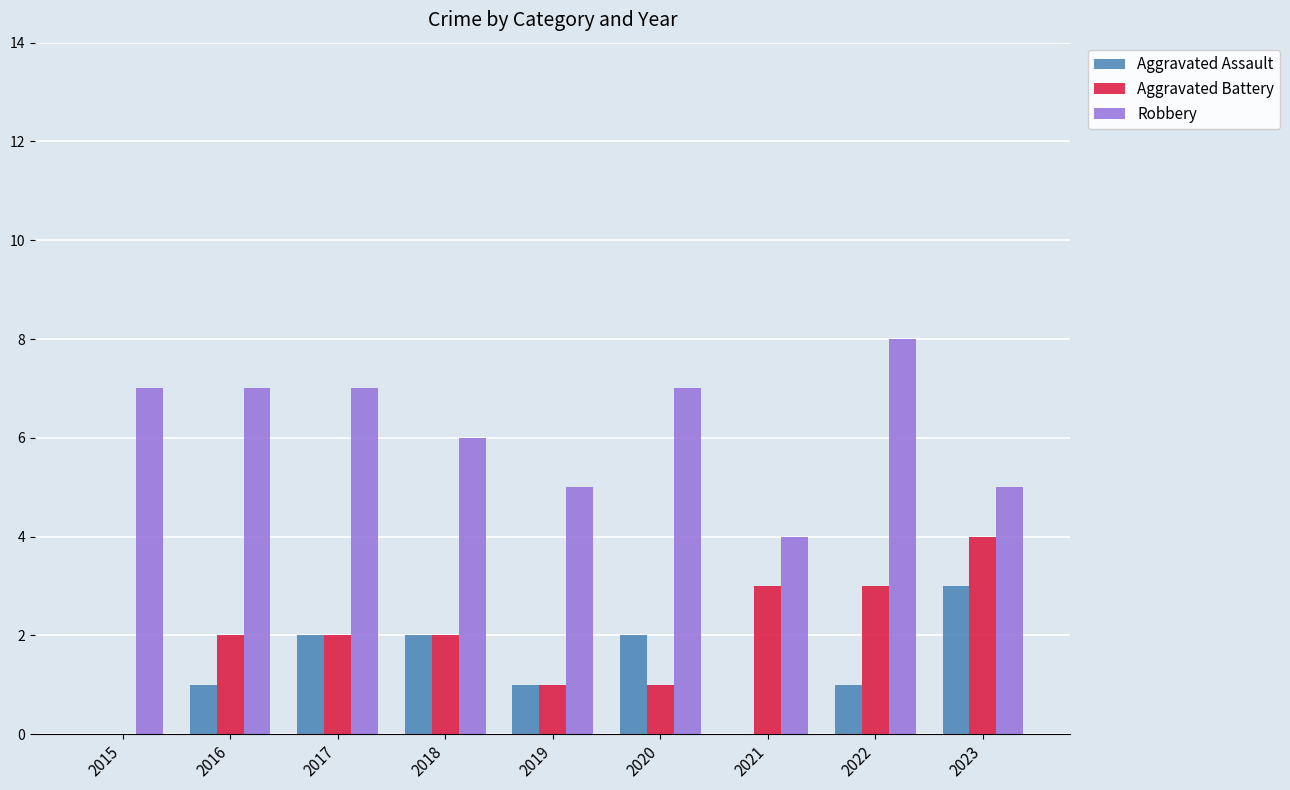

How many Robbery values are between 5 and 7?

7